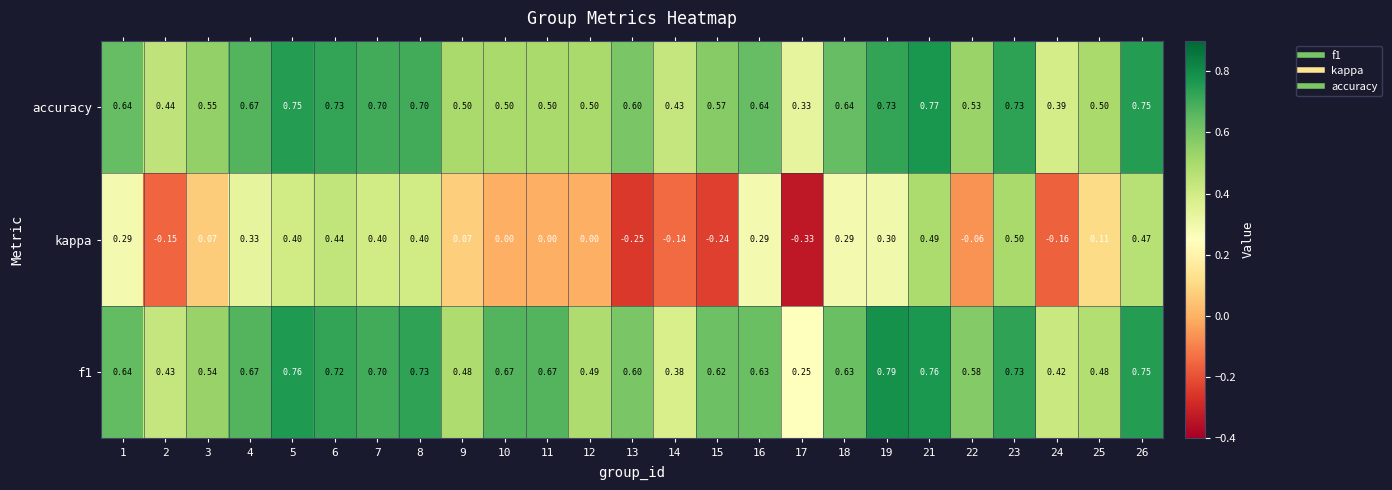

Rank the series by their maximum value, from lowest to highest.

kappa, accuracy, f1